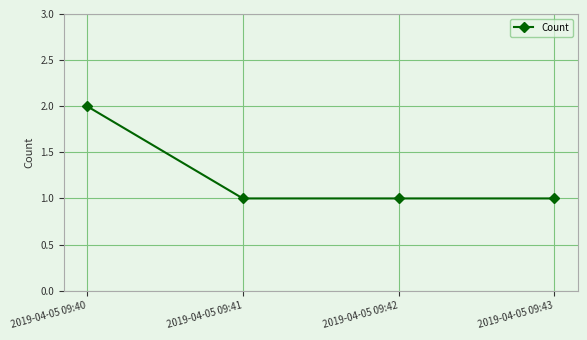

Reading left to right, transcribe all the data shown in this chart.

2	1	1	1